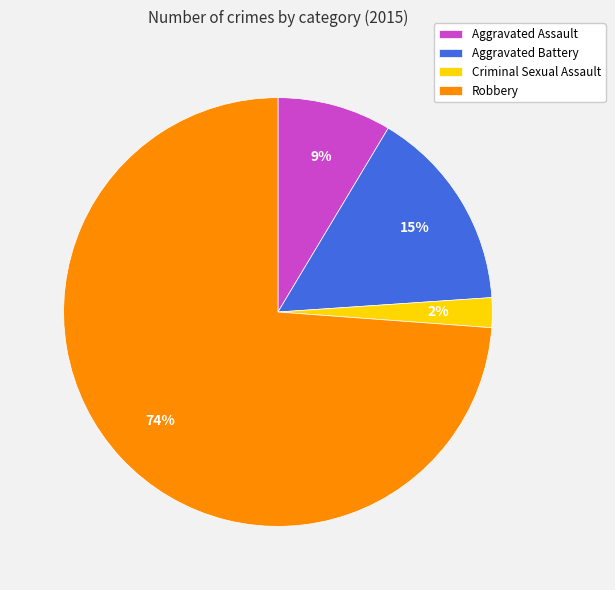

Which category has the smallest portion of the pie?

Criminal Sexual Assault